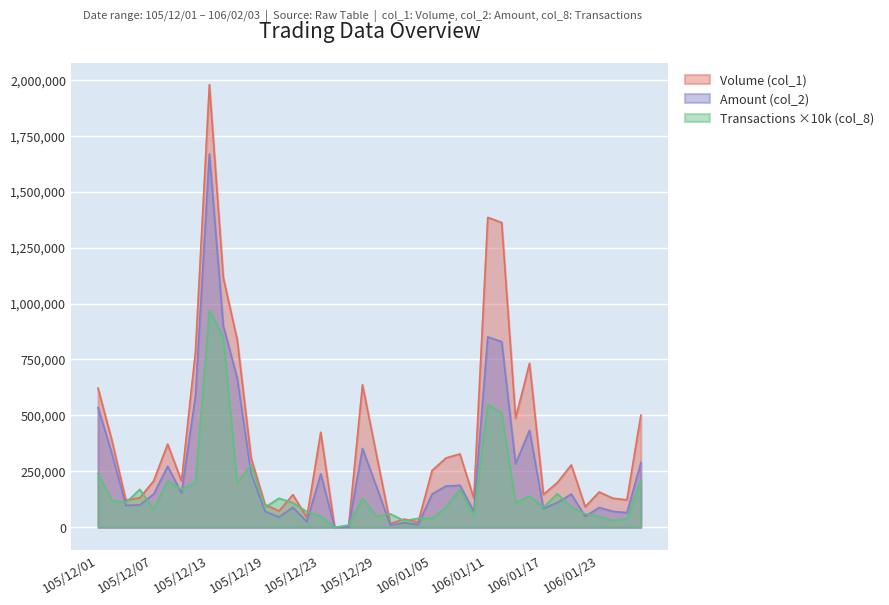

What is the difference between the highest and lowest values at 106/01/23?

108000